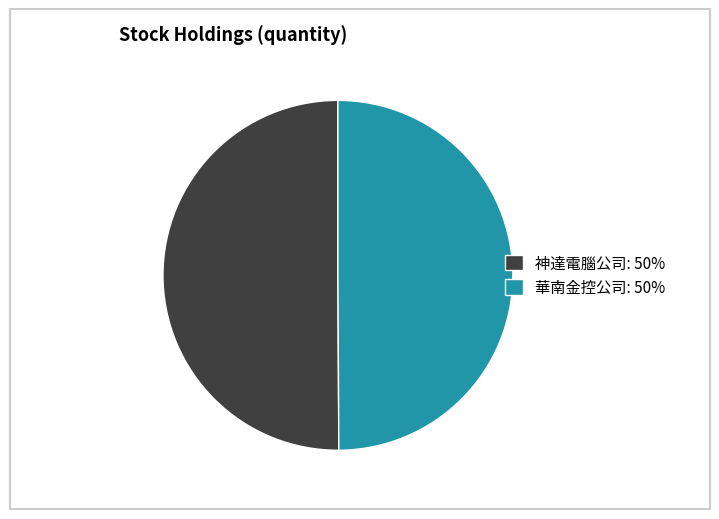

True or false: 神達電腦公司 accounts for 50% of the total.

True